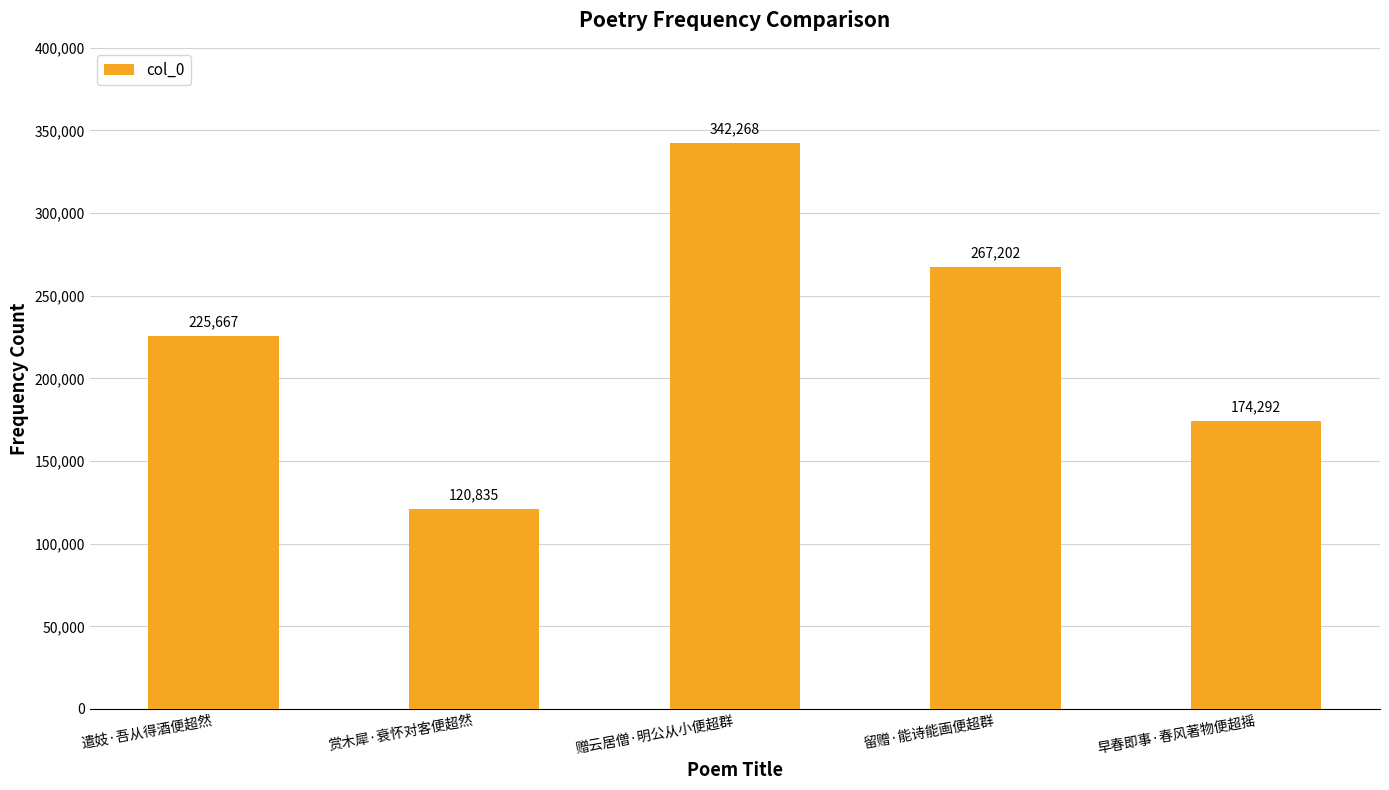

Are the bars grouped side by side (vs. stacked)?

No